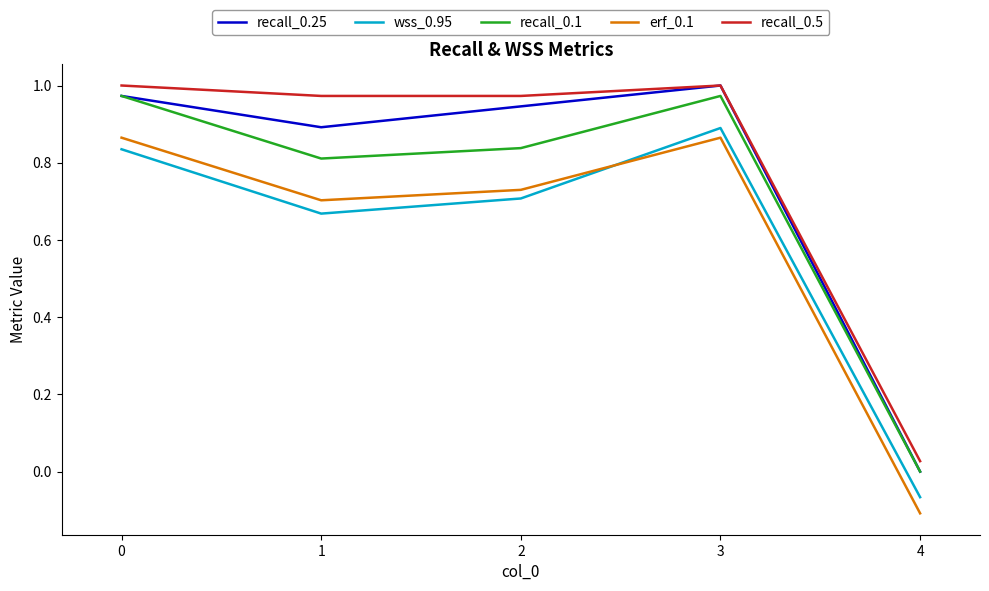

At which category does the chart reach its minimum across all series?

4